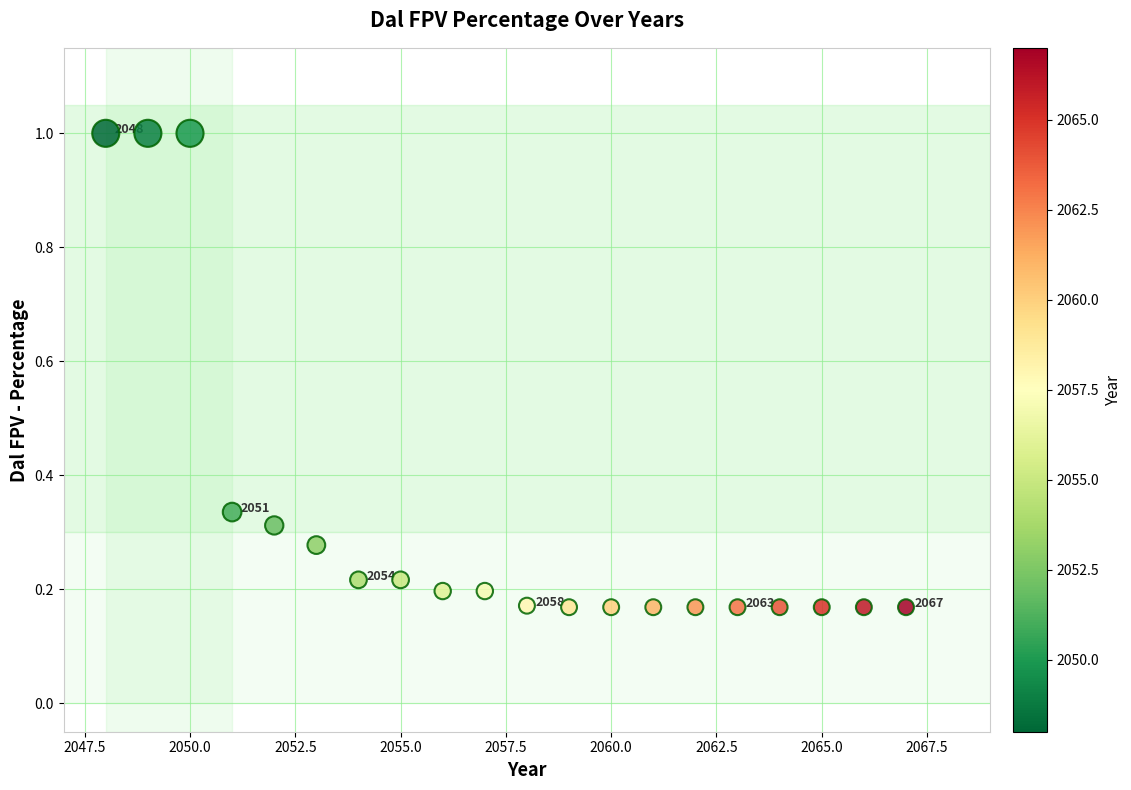

What is the range of Y values (max minus min)?

0.8